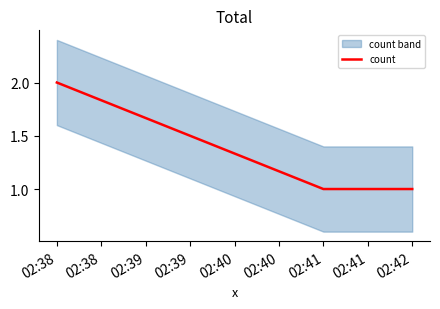

True or false: count has a value of 1 at 02:38.

False